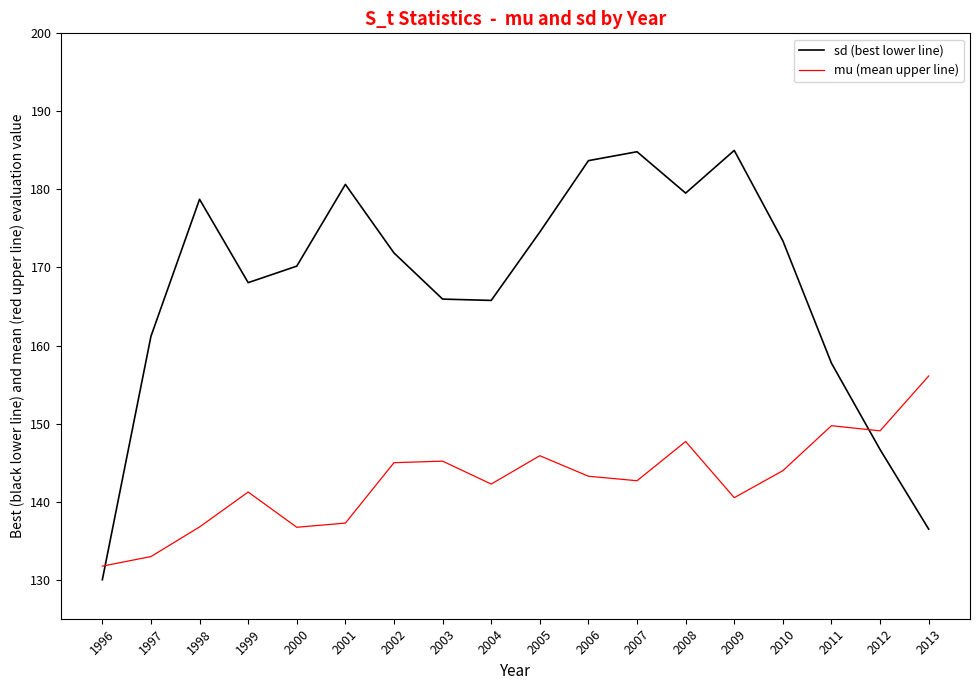

Does the chart have visible grid lines?

No